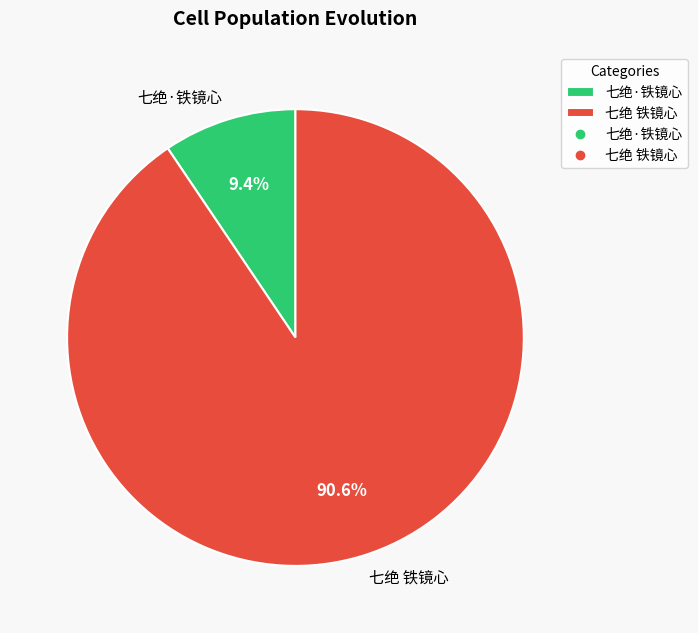

How many segments does this pie chart have?

2